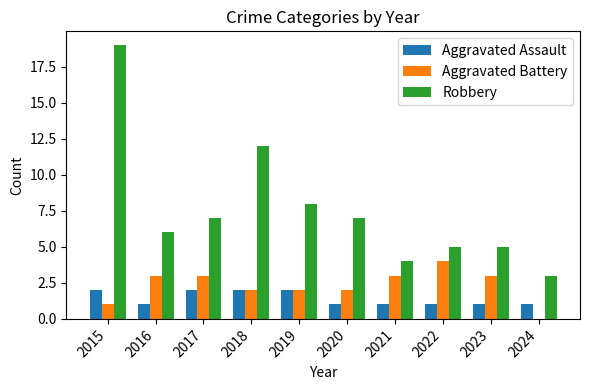

Which series changed the most between 2015 and 2024?

Robbery